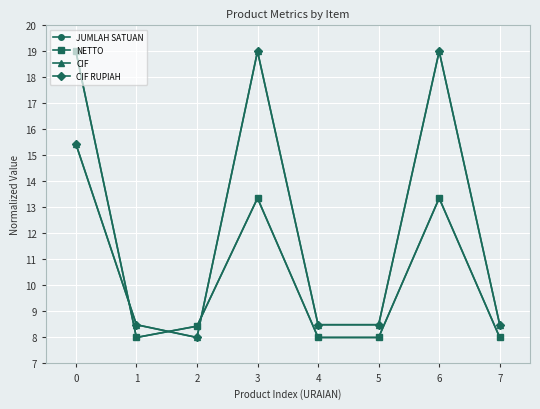

Is the value of NETTO at 1 greater than the value of CIF at 7?

No